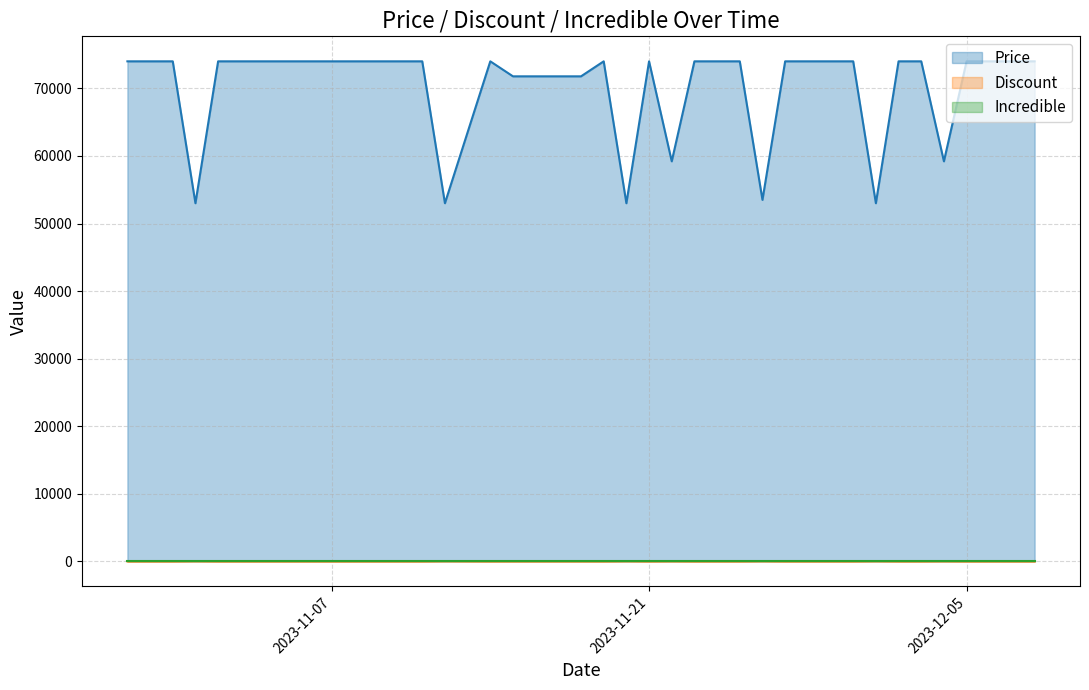

What is the sum of all Discount values?

192